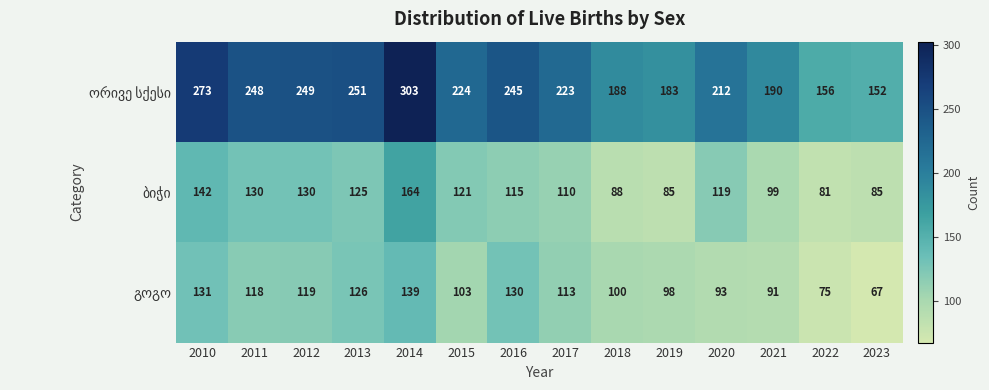

What is the difference between the highest and lowest values at 2011?

130